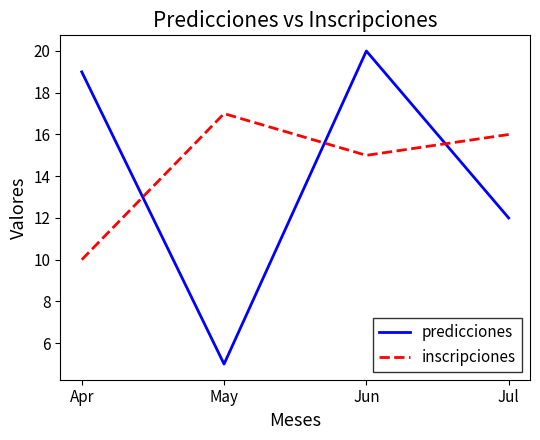

True or false: inscripciones has a value of 5 at Jun.

False